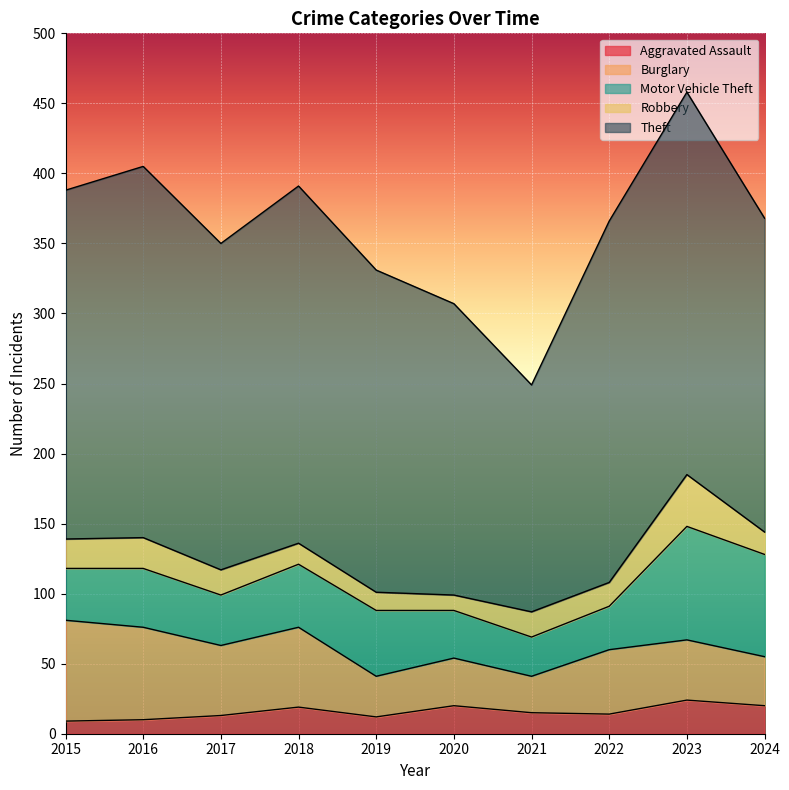

Does the chart display data point markers on the line(s)?

No